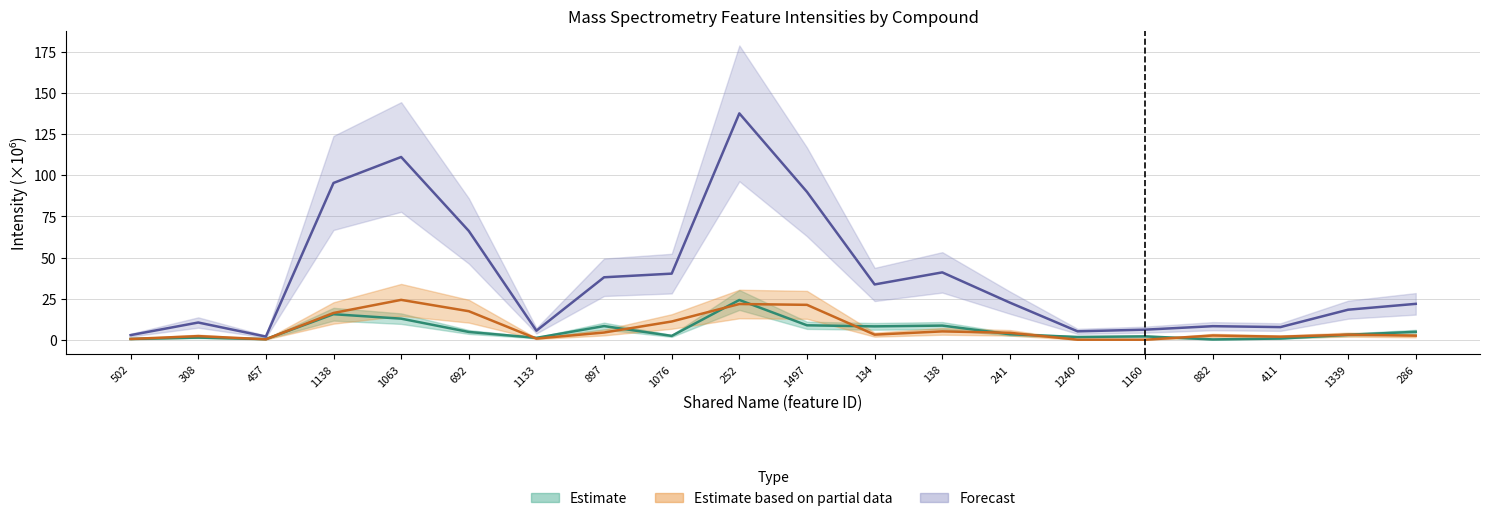

True or false: sum(precursor intensity) has more than 0 interior local peaks.

True